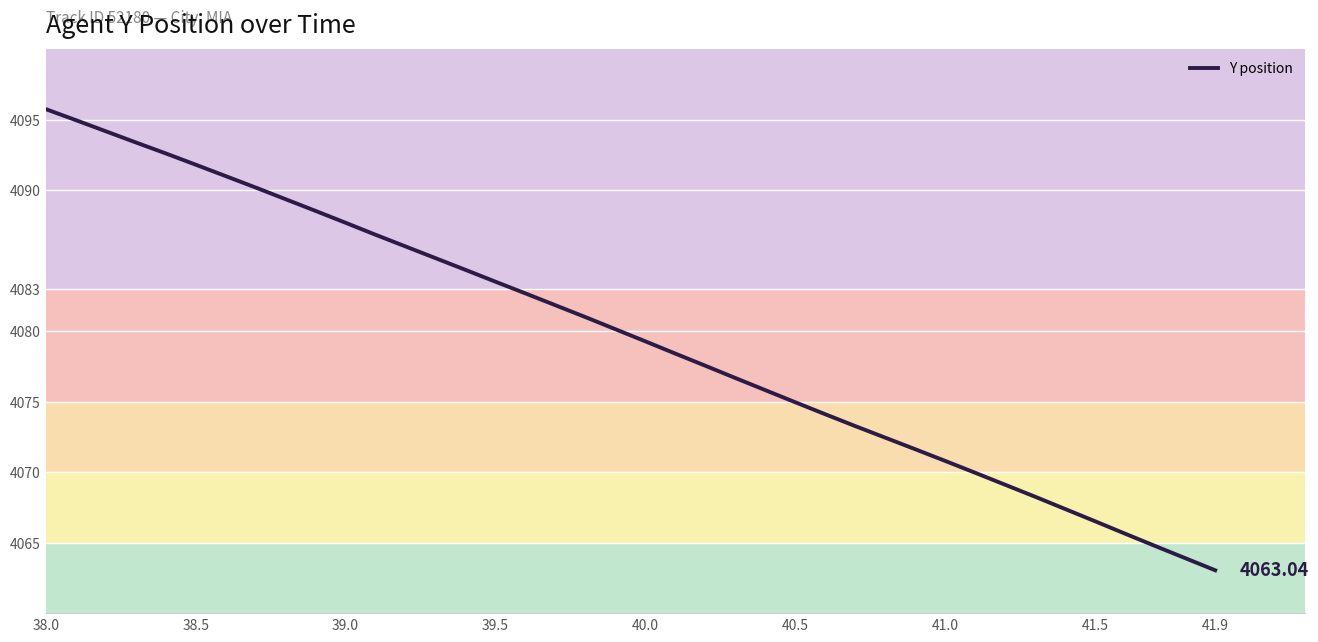

What is the difference between the maximum and minimum values?

32.7